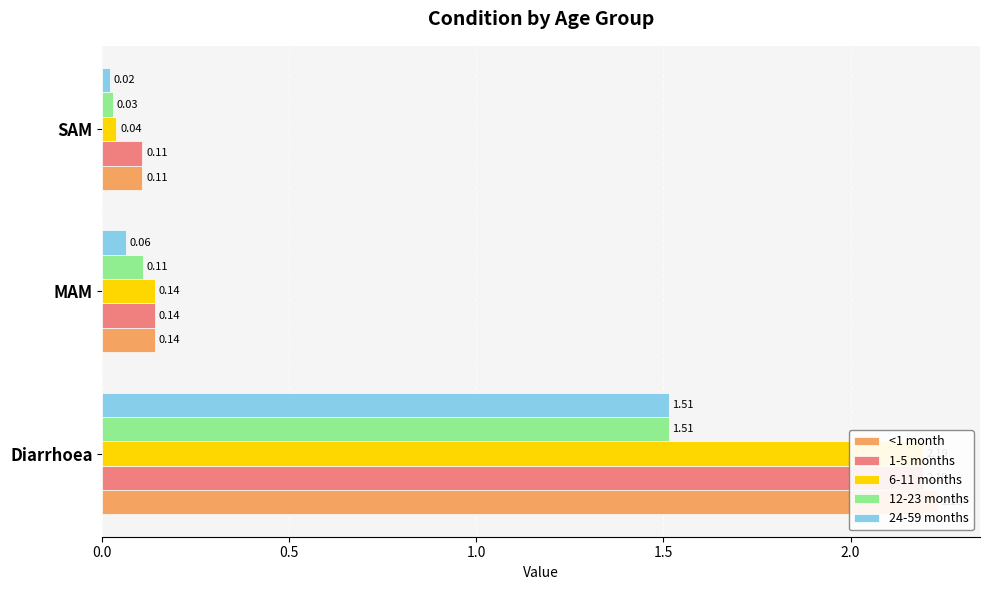

List the series in order of their peak value, highest first.

<1 month, 1-5 months, 6-11 months, 12-23 months, 24-59 months